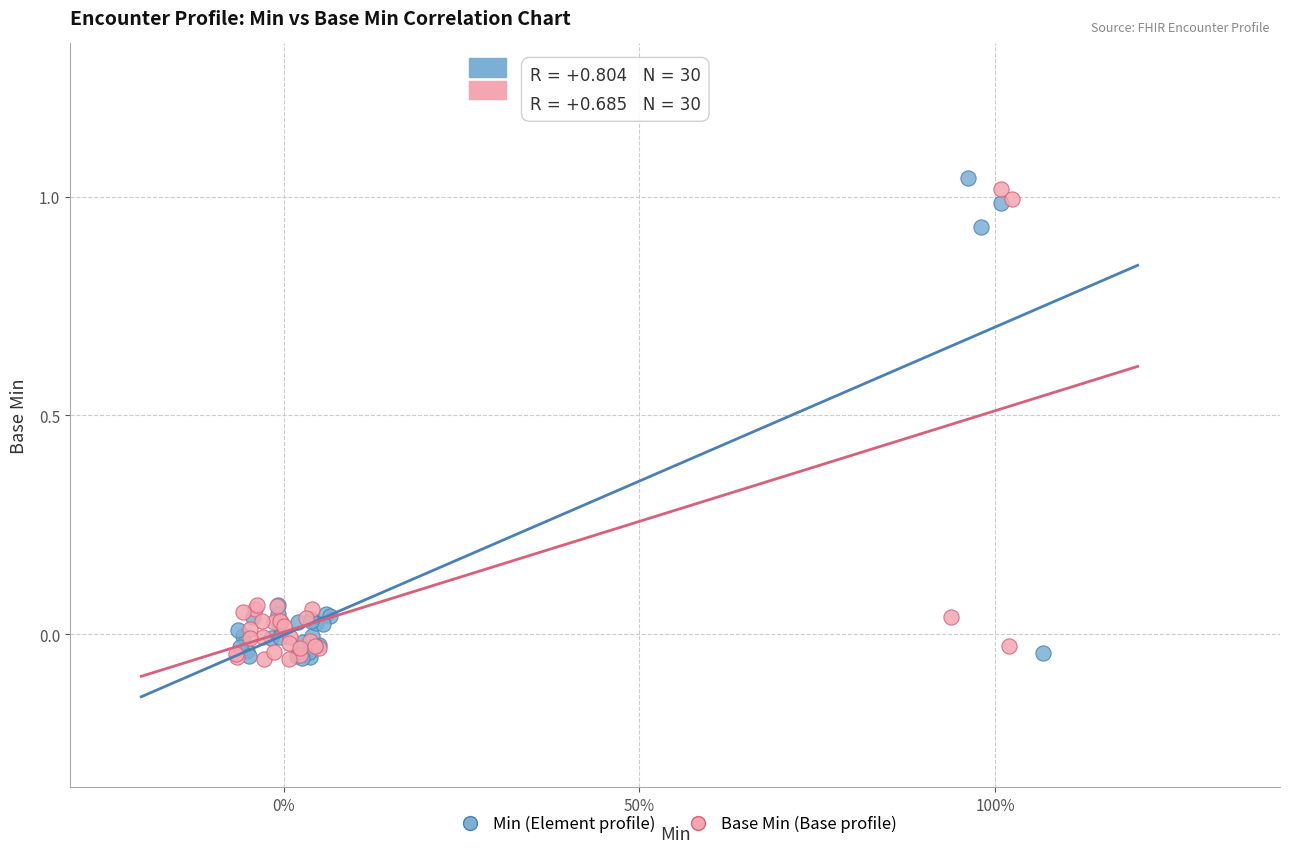

What are all the series names shown in the legend?

Min (Element profile), Base Min (Base profile)